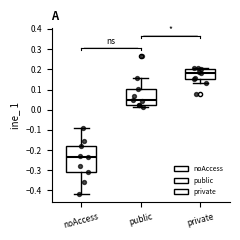

Reading left to right, transcribe this box plot: for each box, give where its median line is, the range the box spans, and where its two whiskers end, as read against the y-axis. The values are not printed on the chart, so give them approximately, as read against the axis.

noAccess: median -0.23, box -0.31 to -0.18, whiskers -0.42 to -0.09
public: median 0.05, box 0.03 to 0.10, whiskers 0.01 to 0.16
private: median 0.18, box 0.15 to 0.20, whiskers 0.13 to 0.21